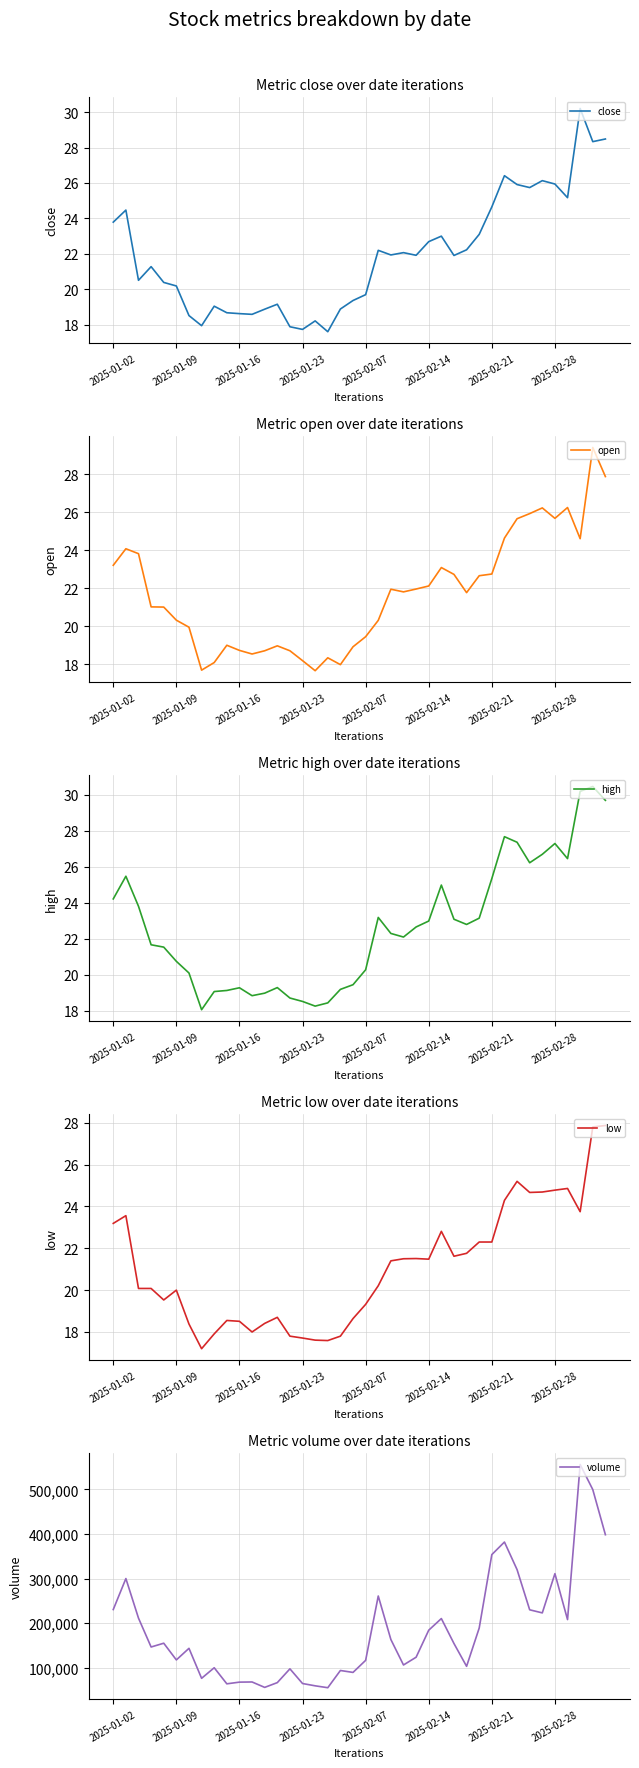

What is the highest value of the close series?

30.2